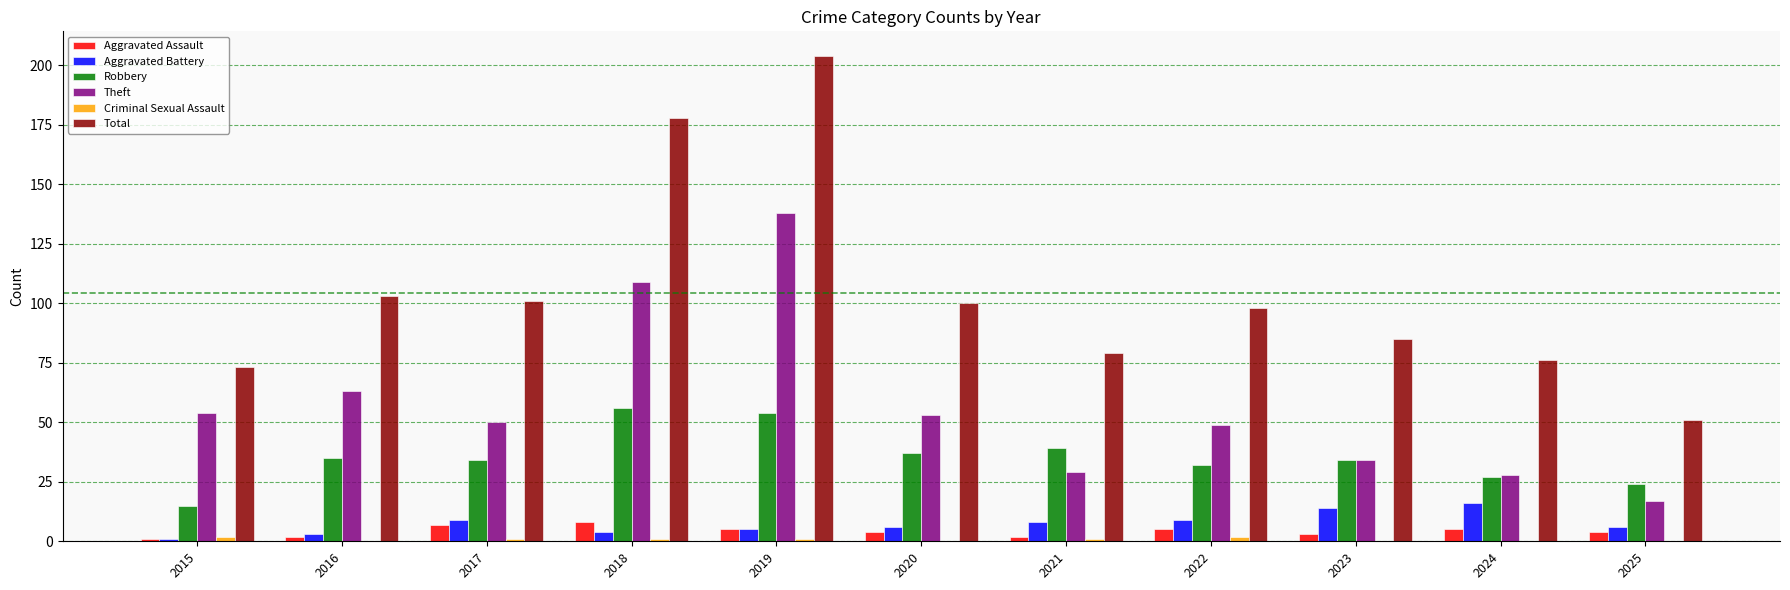

Which category has the highest value across all series?

2019